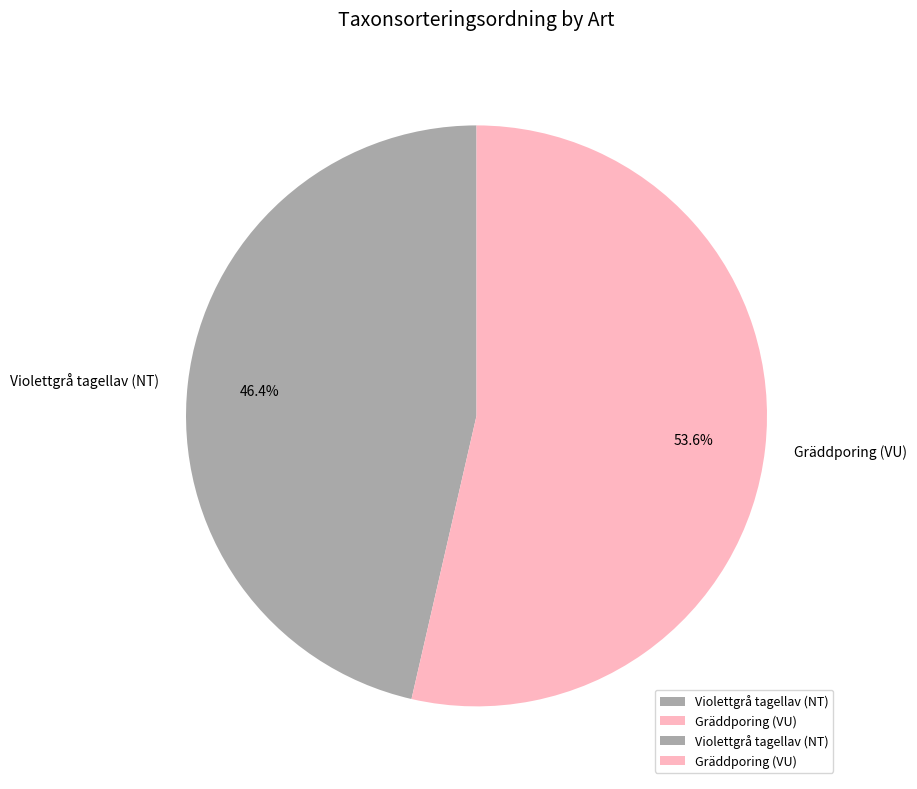

Is it true that Violettgrå tagellav (NT) is 41% of the pie?

False